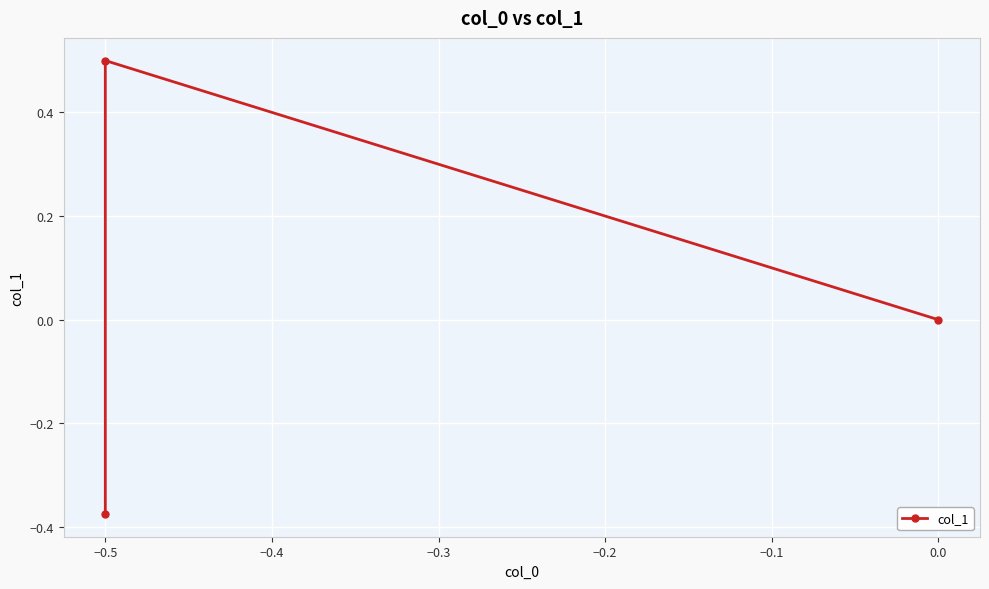

Which label corresponds to the largest value in the chart?

−0.5